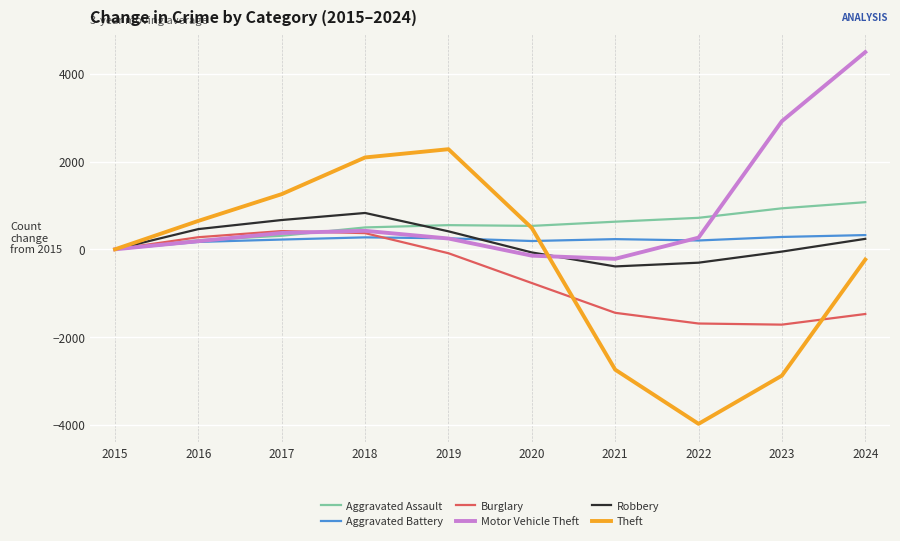

Where does the Burglary series first go above -89?

2015